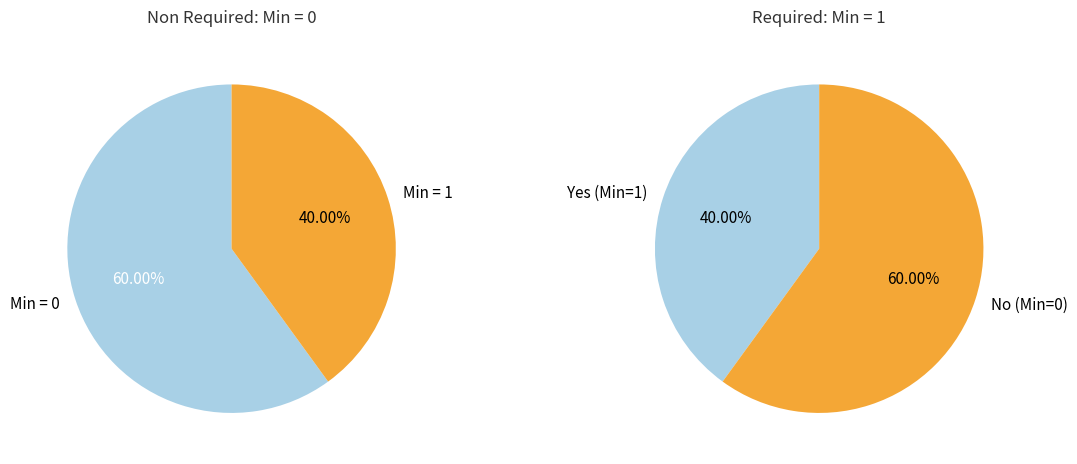

What portion of the pie excludes Extension.id?

100.0%